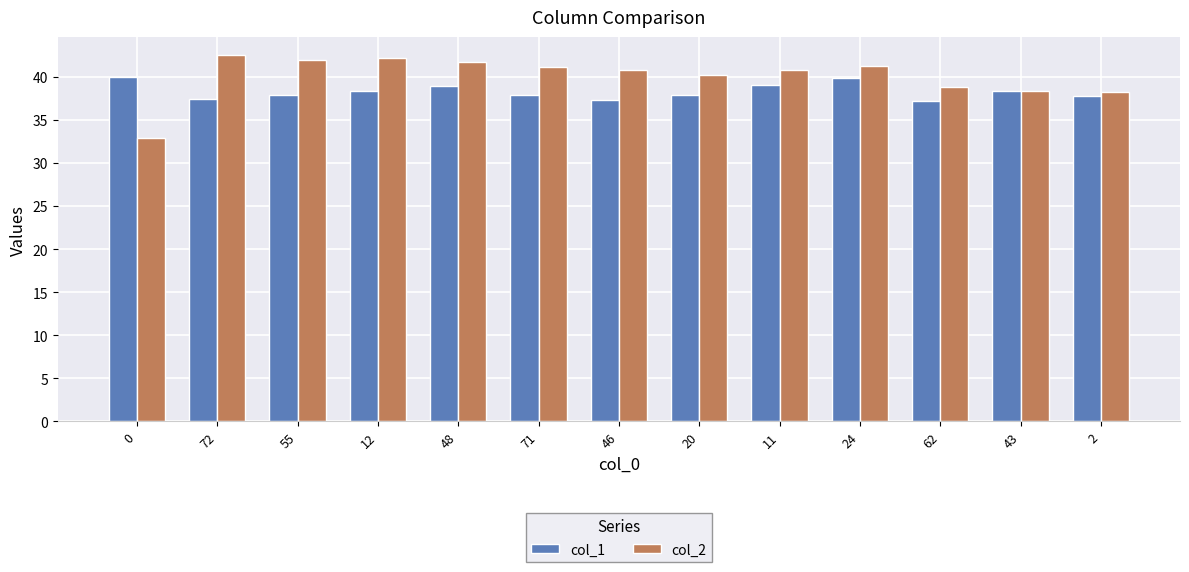

What are all the series names shown in the legend?

col_1, col_2